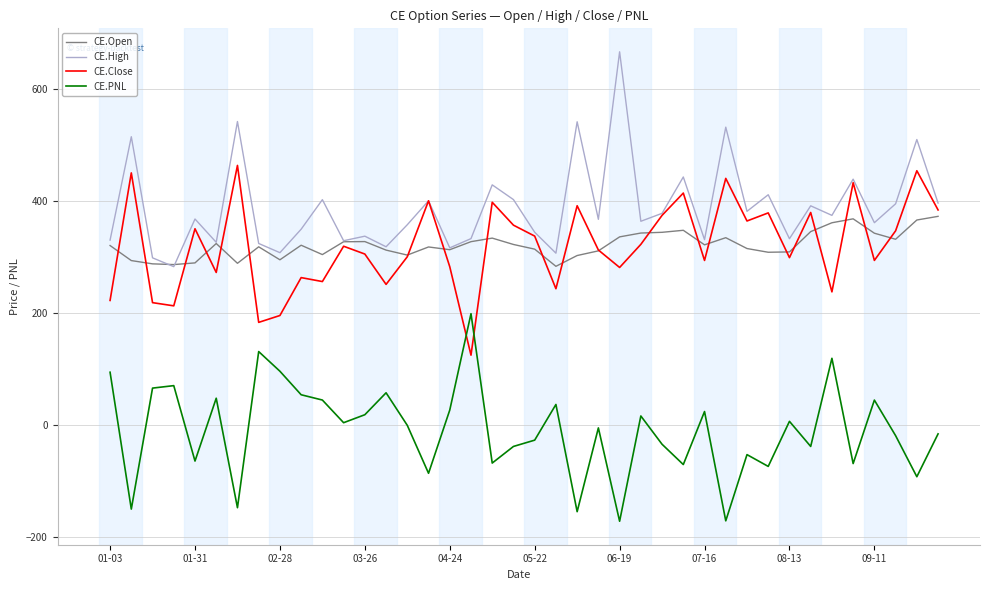

True or false: CE.High and CE.PNL cross at least once.

False